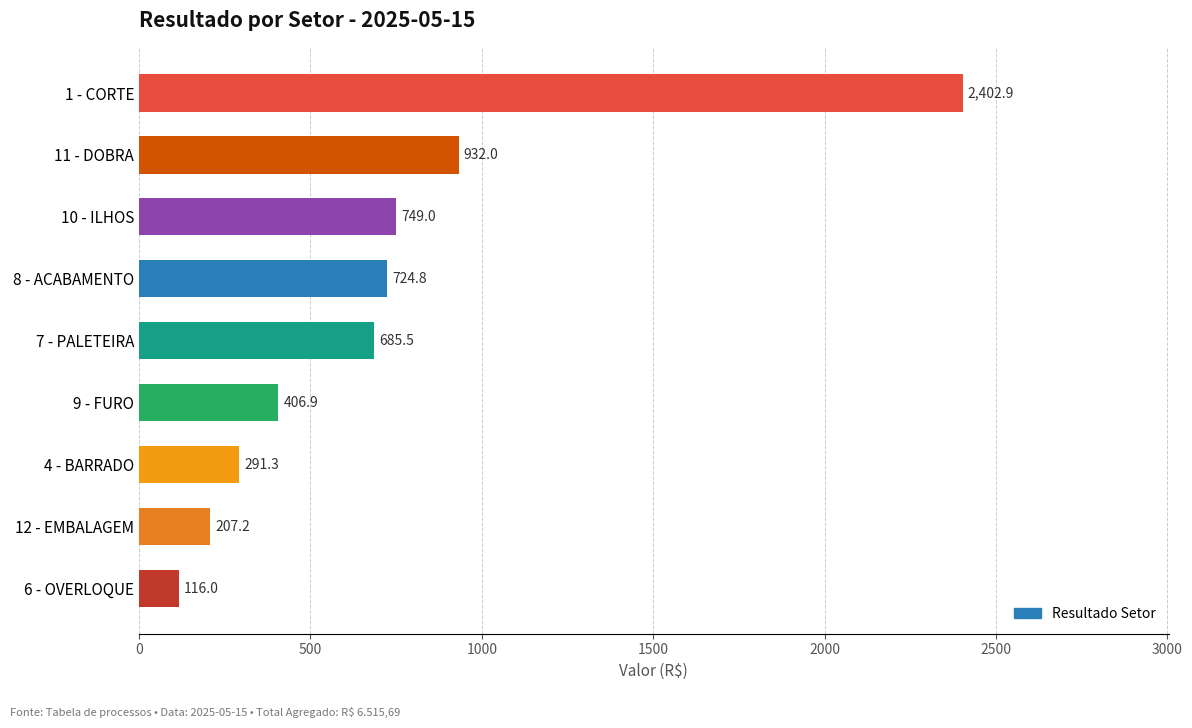

What is the maximum value shown in the chart?

2402.9